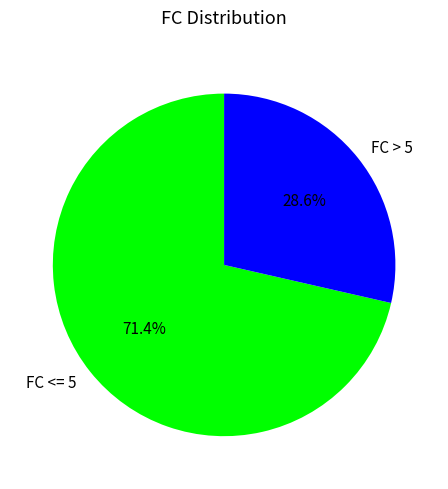

Between FC <= 5 and FC > 5, which is larger?

FC <= 5